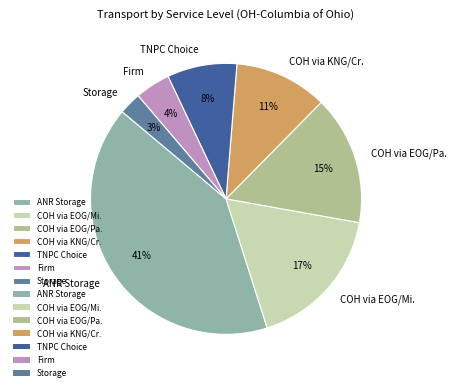

Does any single category account for the majority?

No